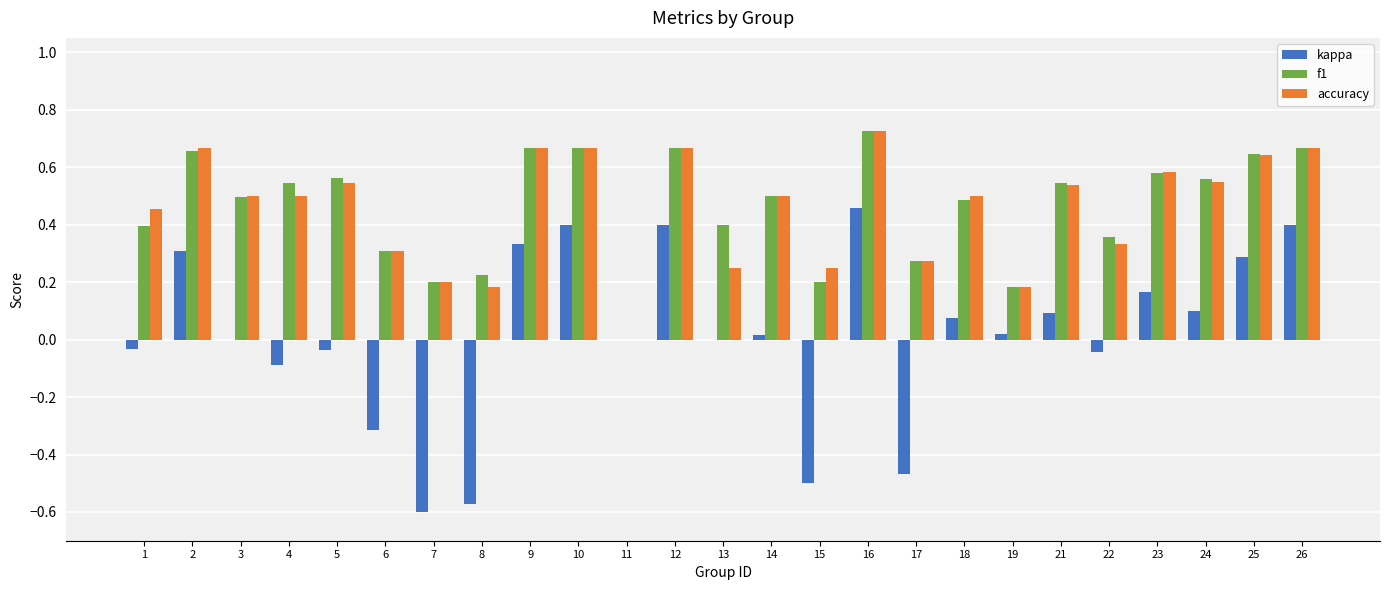

The accuracy series shows 0.1 at 15. True or false?

False